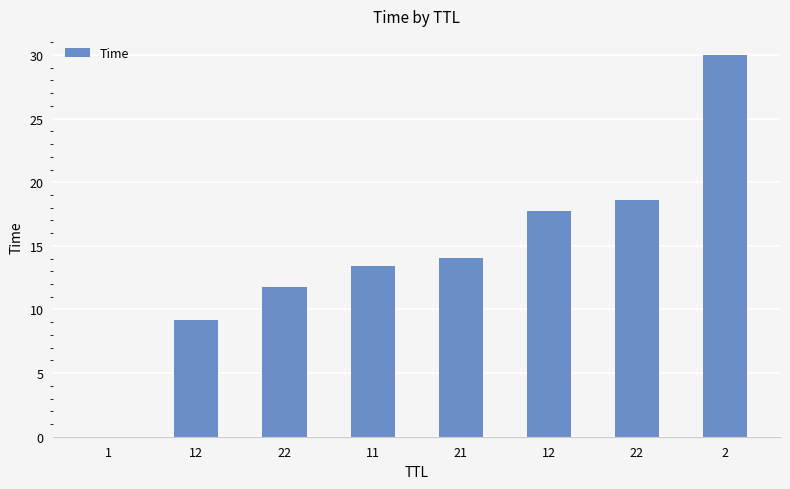

What is the average value?

14.3